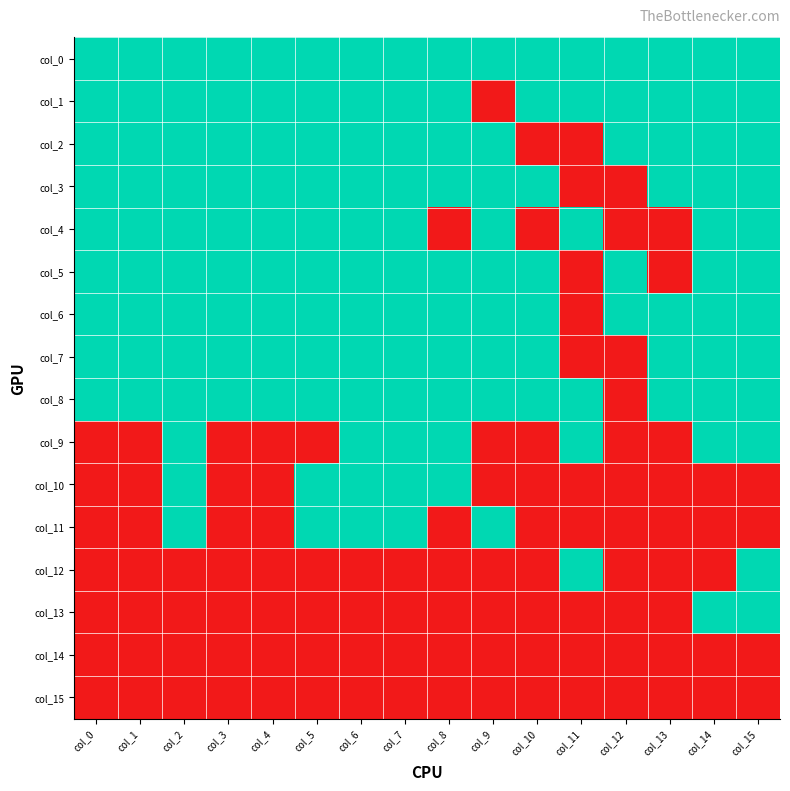

At which category is the sum across all series the highest?

col_2